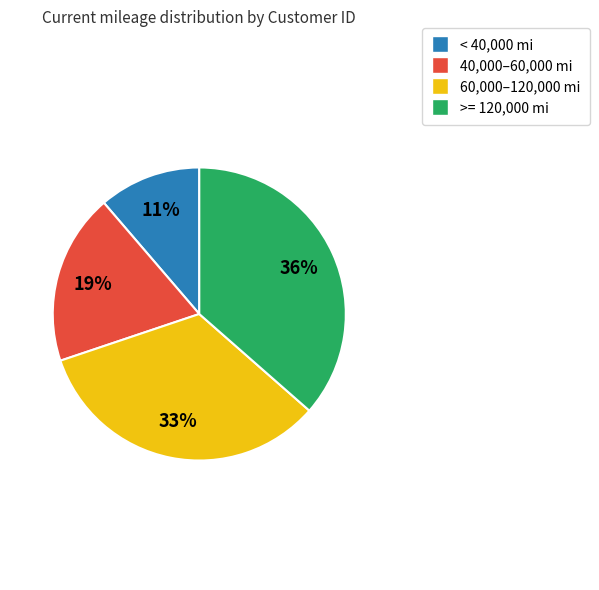

Is there a majority slice in this chart?

No